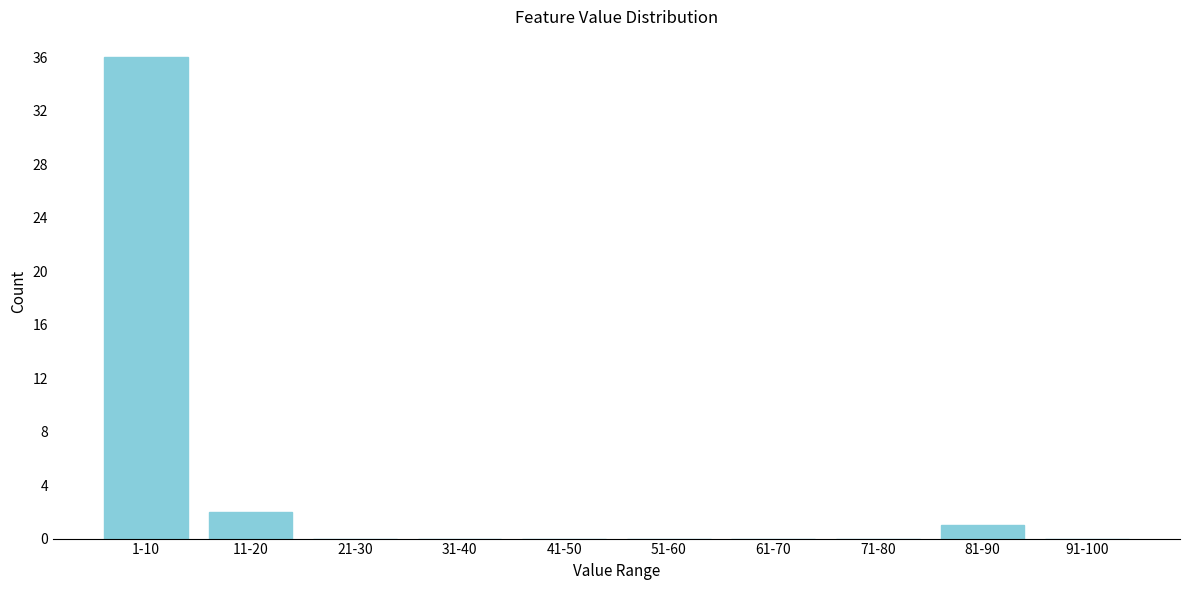

Reading right to left, extract all data points from this chart.

91-100=0	81-90=1	71-80=0	61-70=0	51-60=0	41-50=0	31-40=0	21-30=0	11-20=2	1-10=36